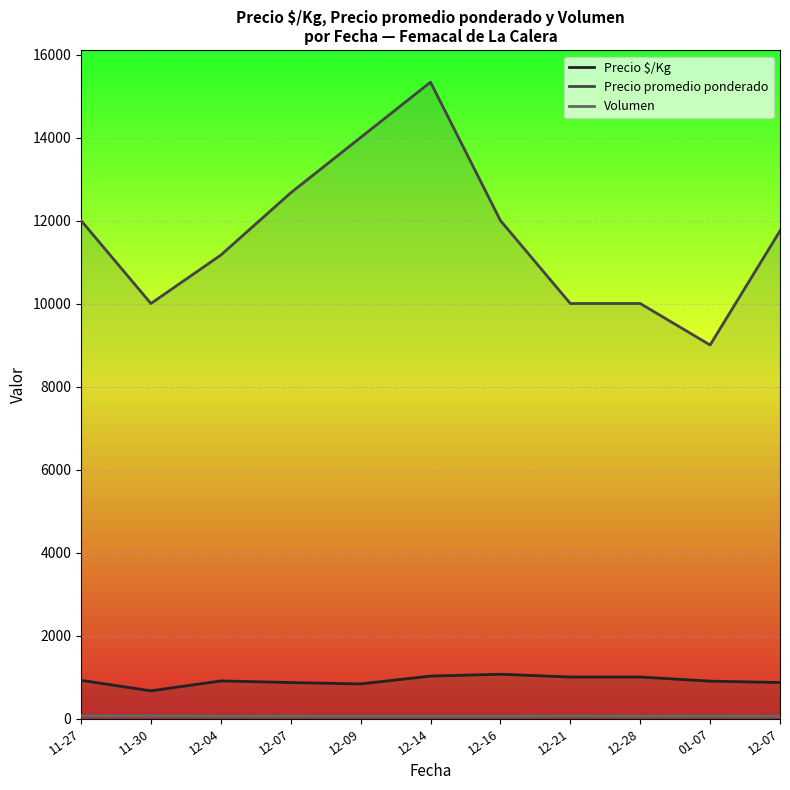

Between 12-16 and 12-14, which is larger?

12-16